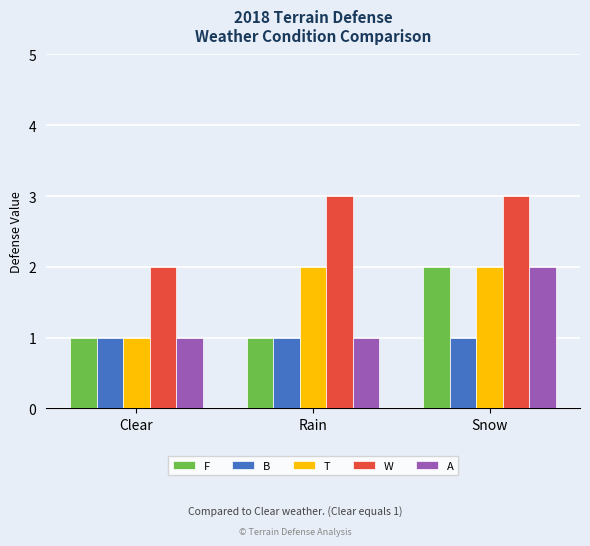

What value does the B series have at Rain?

1